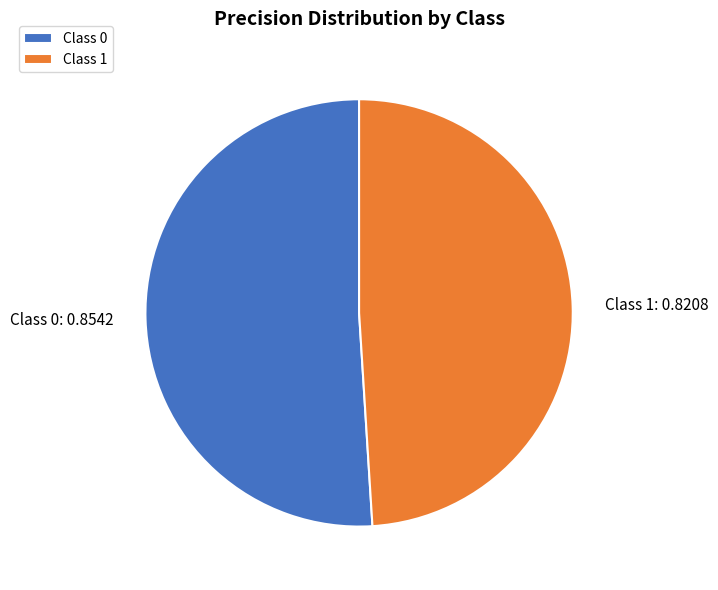

Is Class 0: 0.8542 the majority of the pie?

Yes